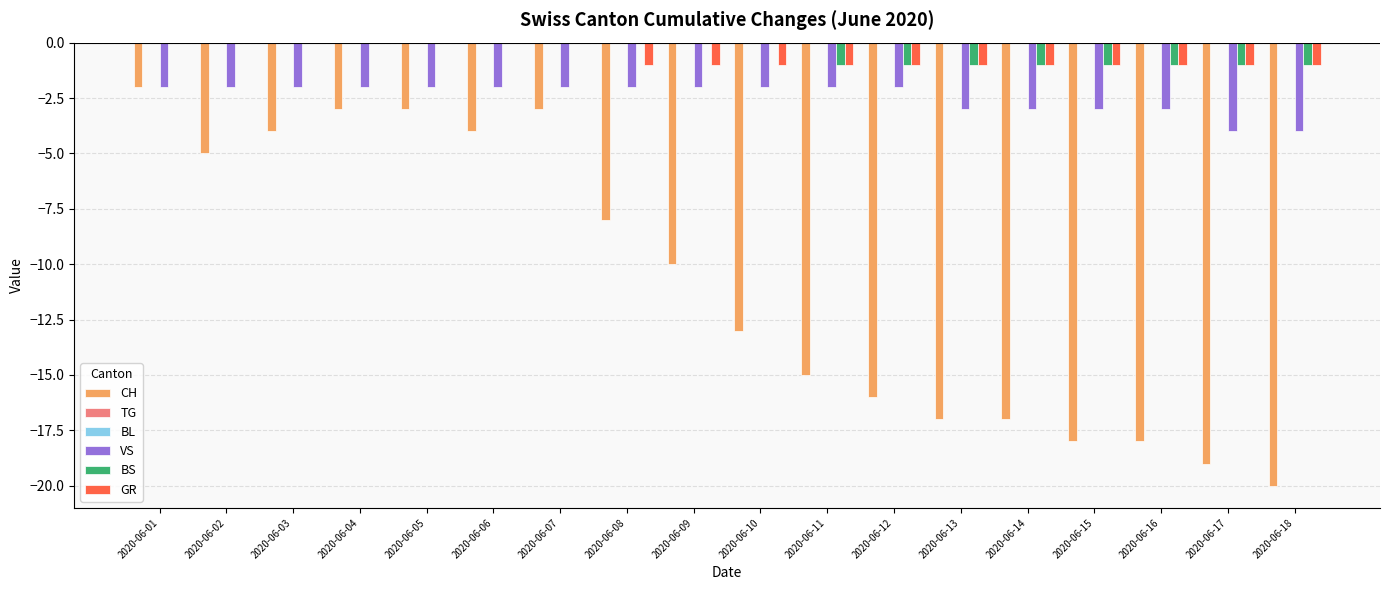

At which category is the sum across all series the highest?

2020-06-01